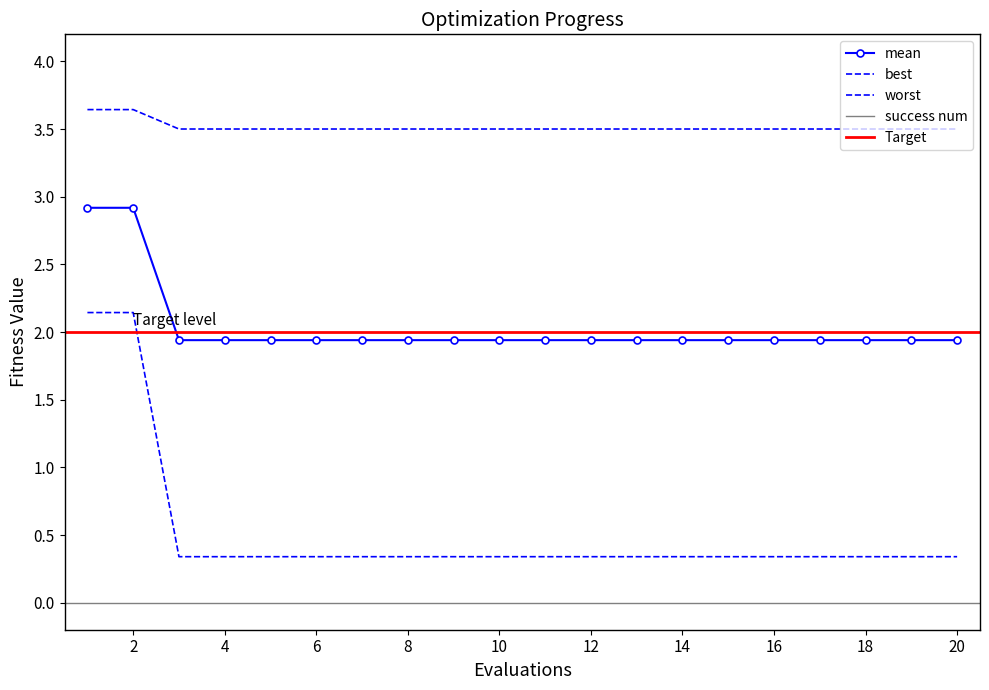

Is it true that mean equals 3.8 at 1?

False